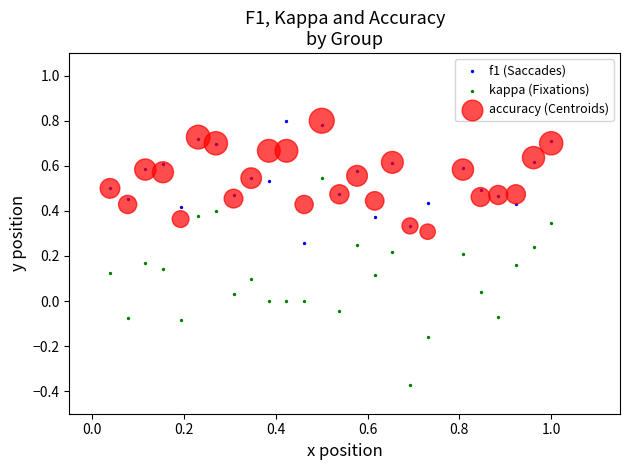

Which series reaches the minimum Y coordinate?

kappa (Fixations)